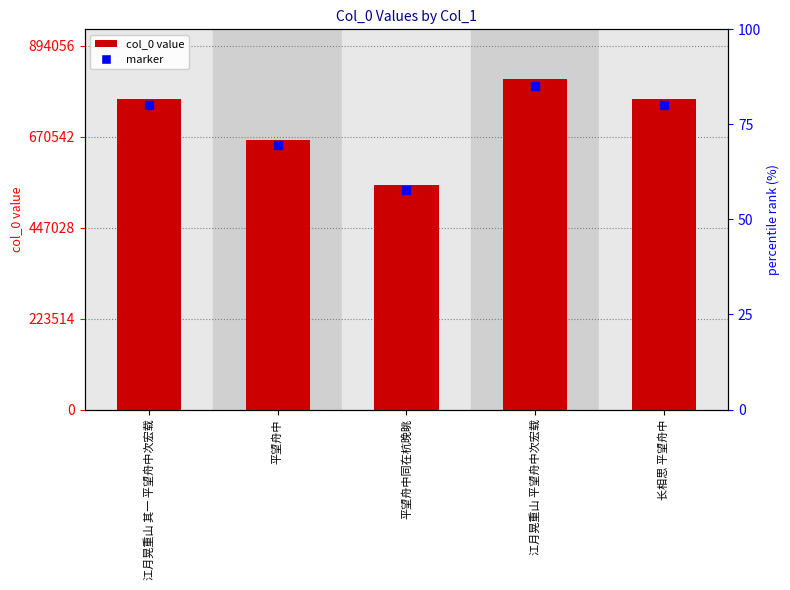

The chart shows a value of 1325173 at 长相思 平望舟中. True or false?

False